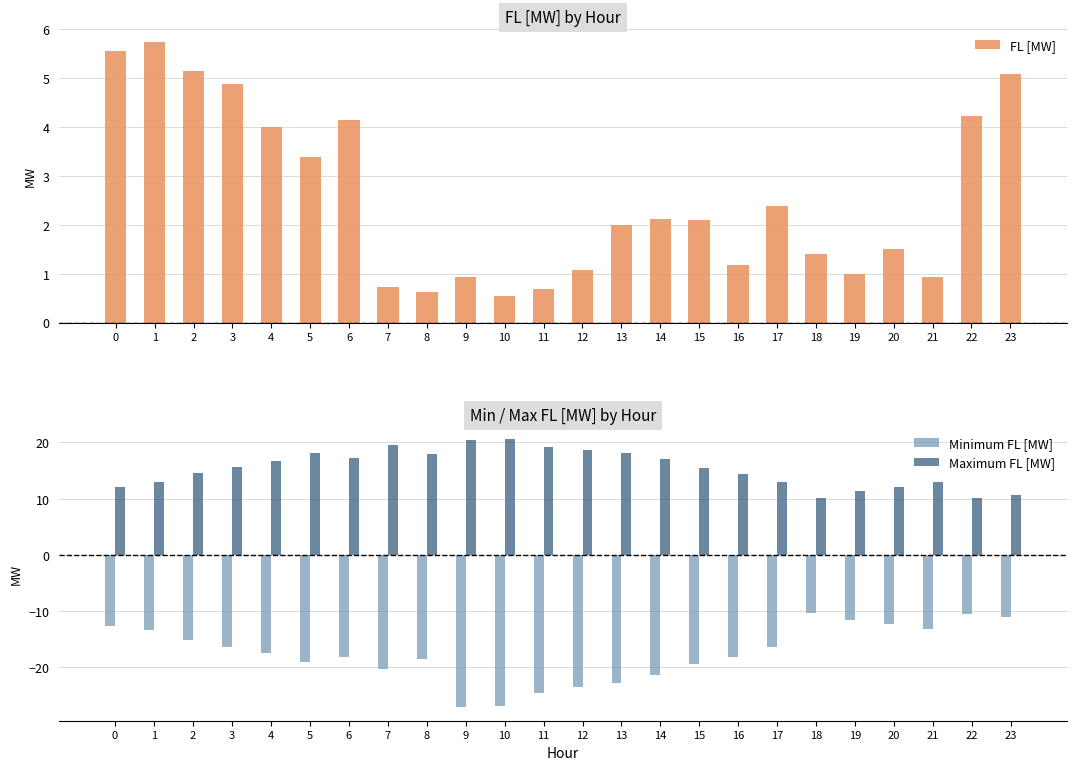

List the series in order of their peak value, highest first.

Maximum FL [MW], FL [MW], Minimum FL [MW]